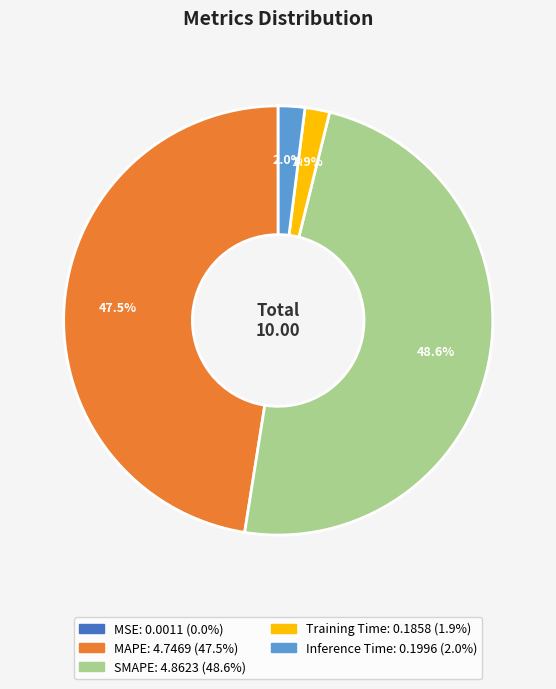

Is the sum of MAPE and SMAPE greater than half?

Yes